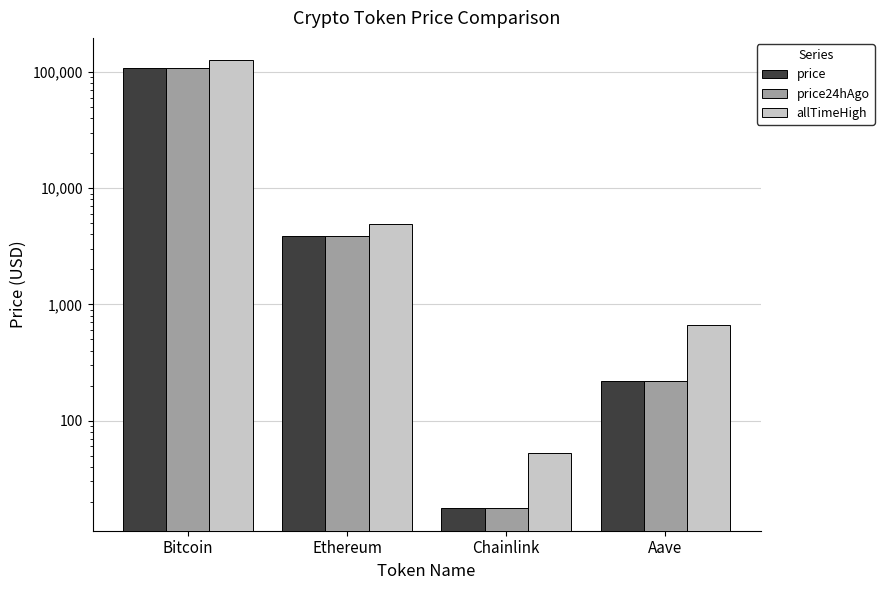

The value of price at Ethereum is 3866.2. True or false?

True